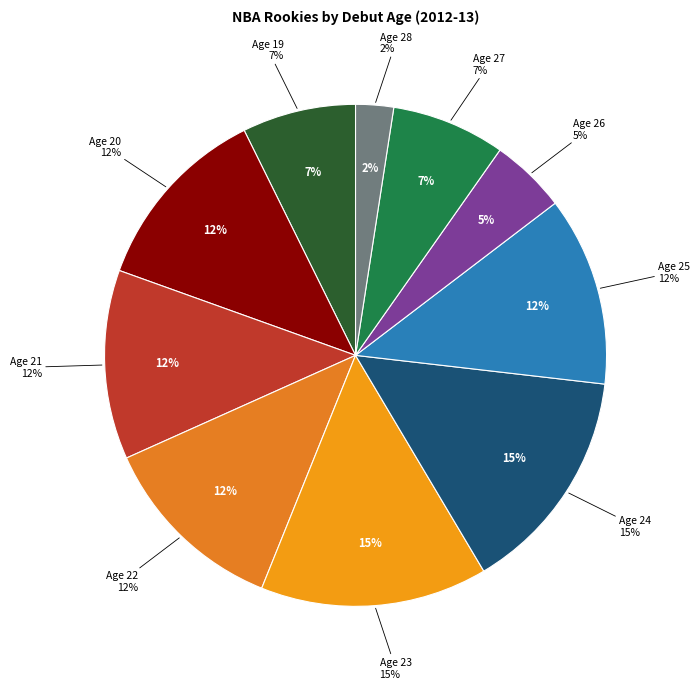

Combined, do 24 and 19 account for over 50%?

No